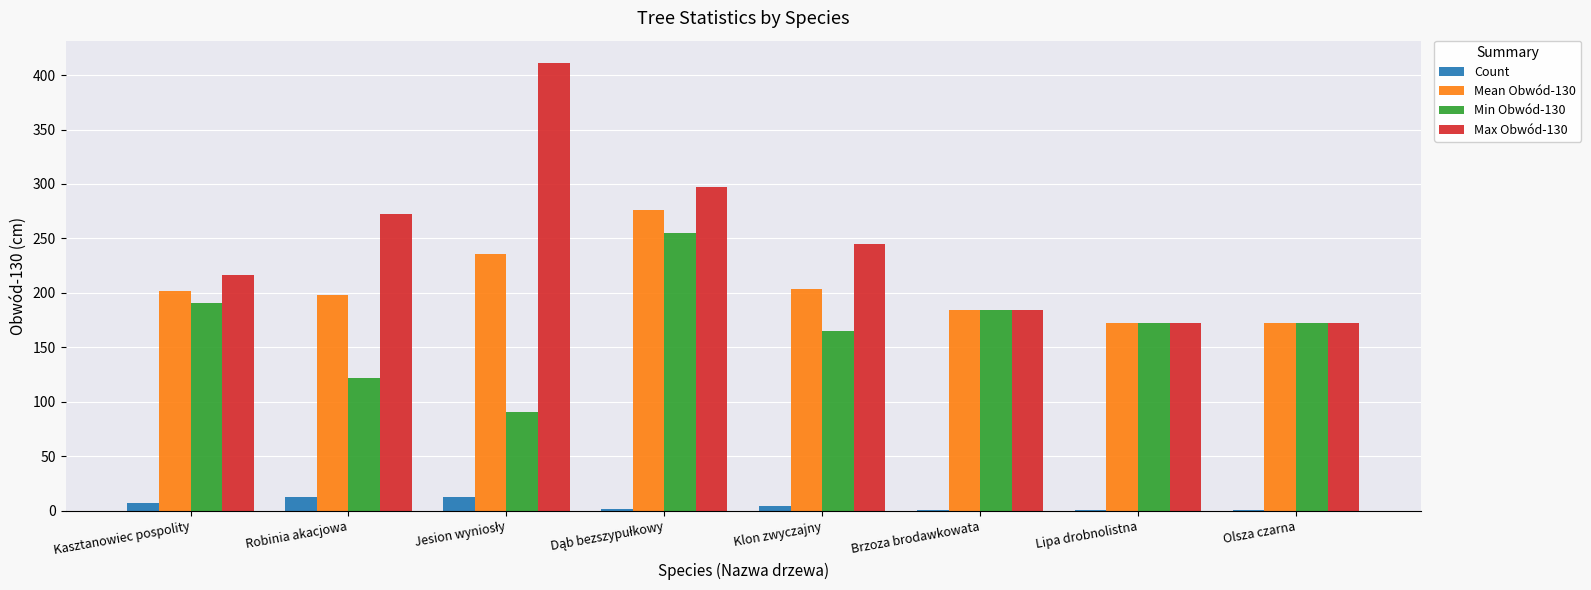

What is the maximum value for Count?

13